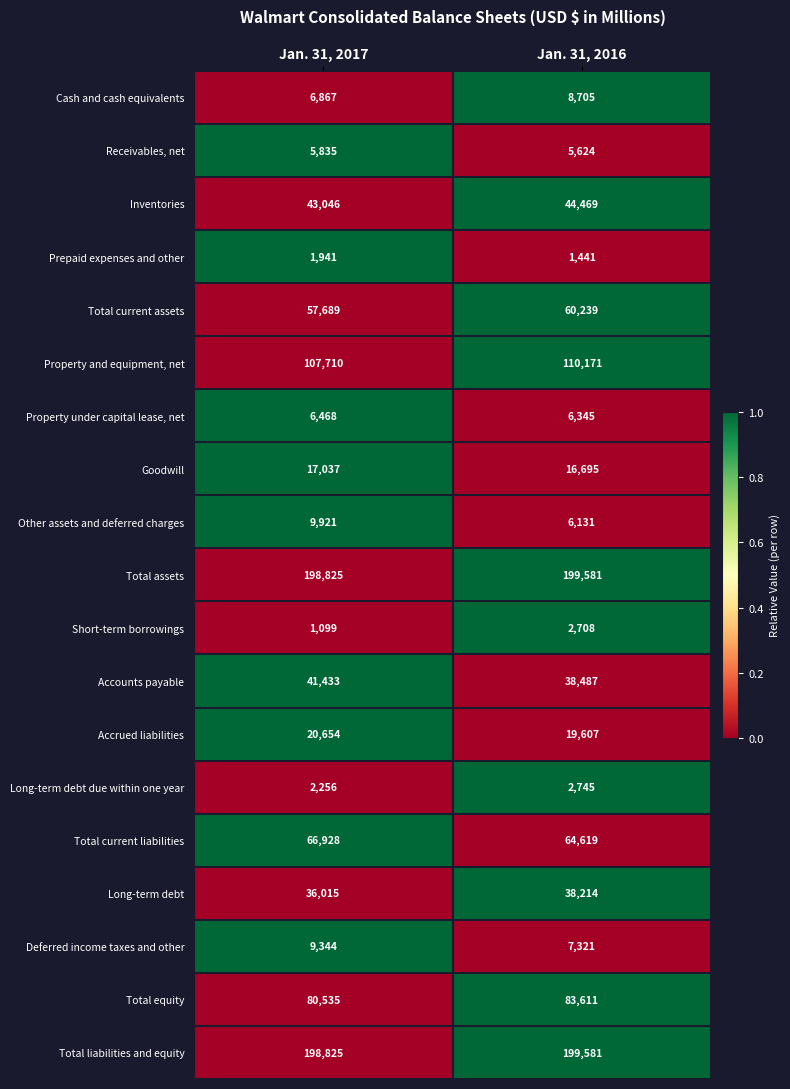

Which category has the lowest value across all series?

Jan. 31, 2017